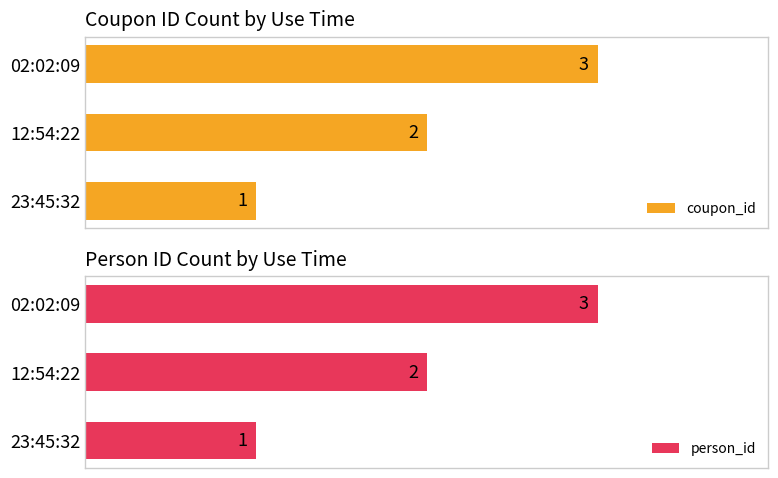

At how many categories does at least one series exceed 2?

1